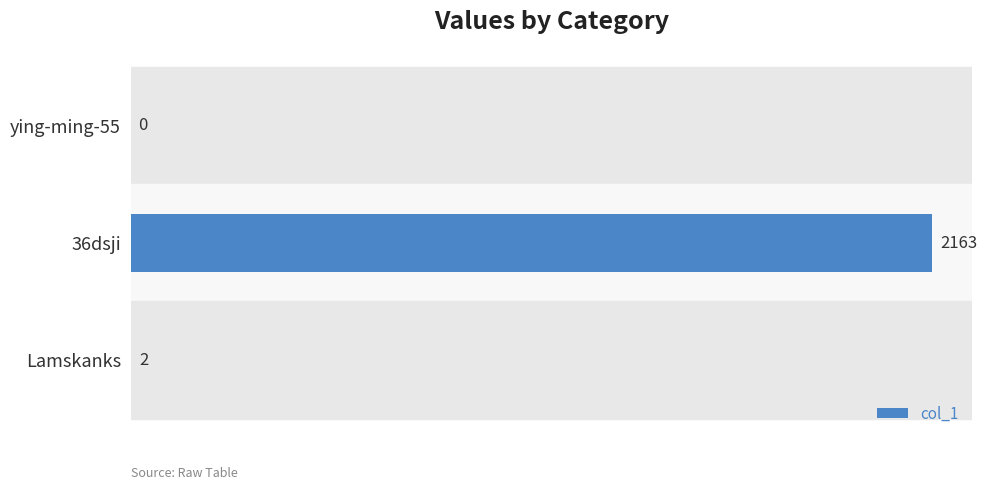

The value at ying-ming-55 is 895. True or false?

False